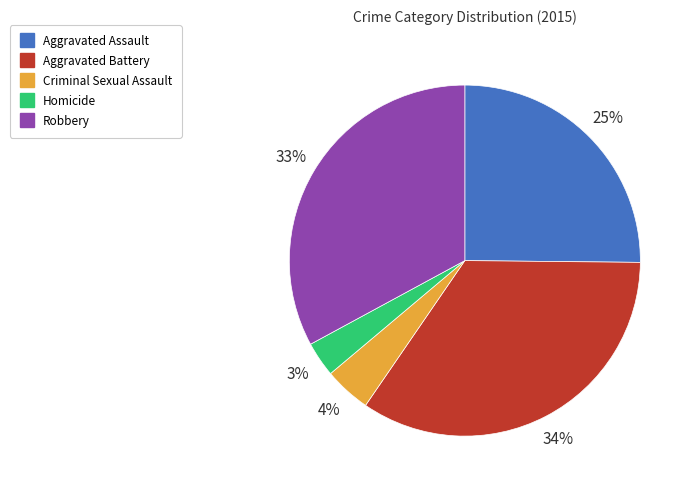

To the nearest percent, what is the difference between the Aggravated Battery and Aggravated Assault slice percentages?

9%